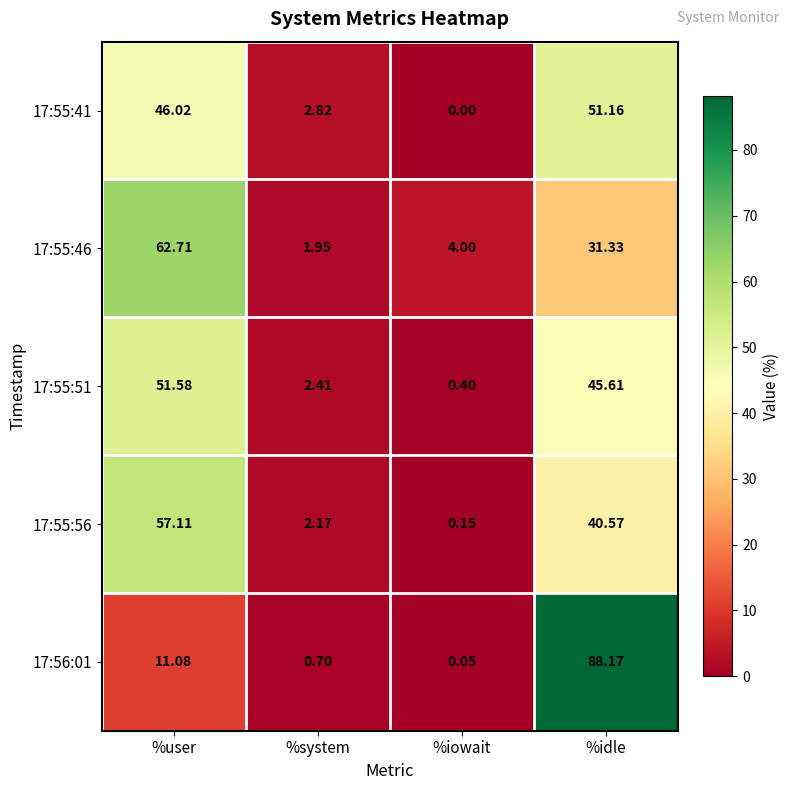

Where is 17:55:56 nearest to the value 28?

%idle